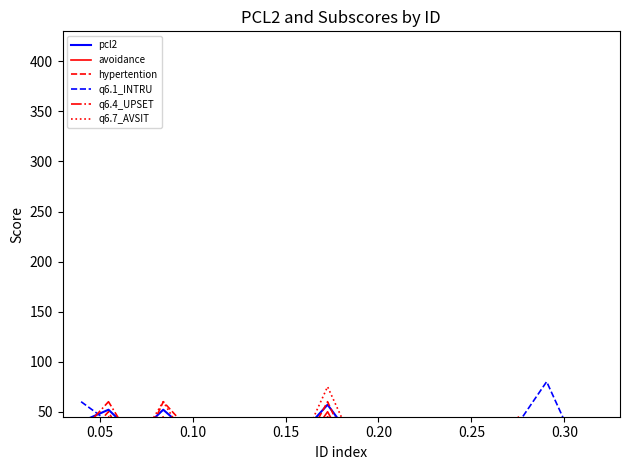

At which category does pcl2 reach its first local valley?

0.10